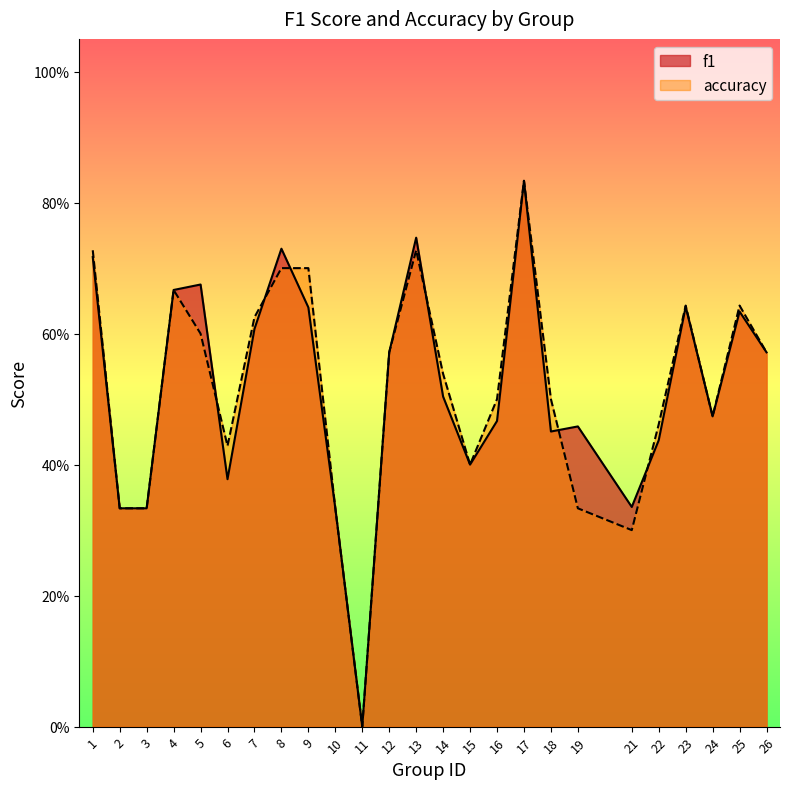

How many interior local valleys does the accuracy series have?

5